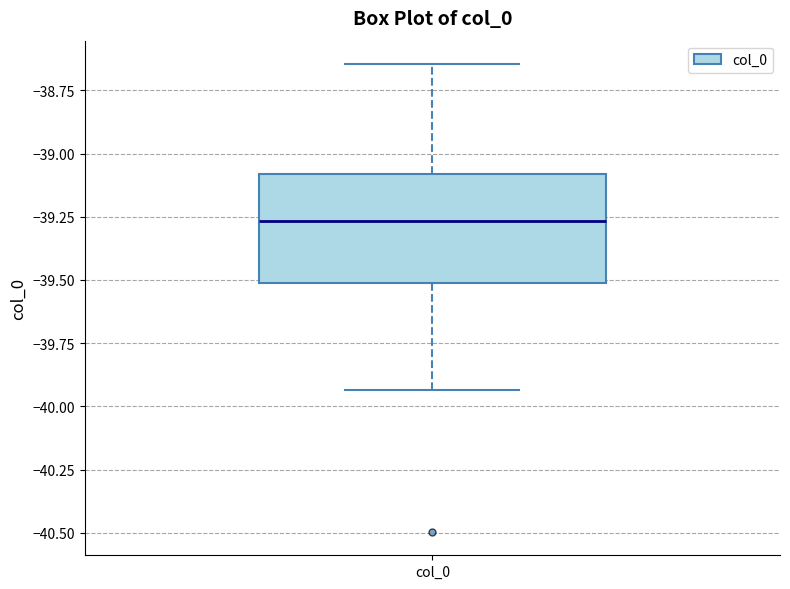

Where does the upper whisker of the box for col_0 end on the y-axis? The values are not printed on the chart, so give them approximately, as read against the axis.

-38.65